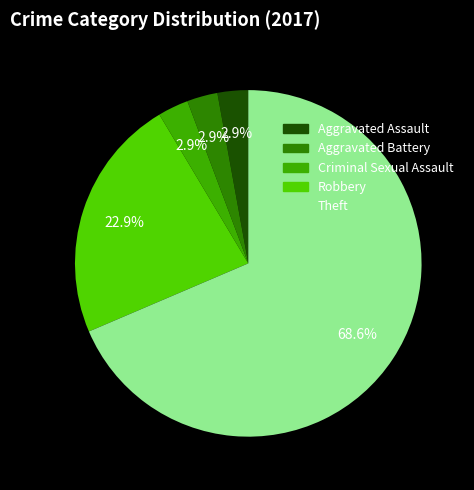

How much of the chart is everything except Criminal Sexual Assault?

97.1%